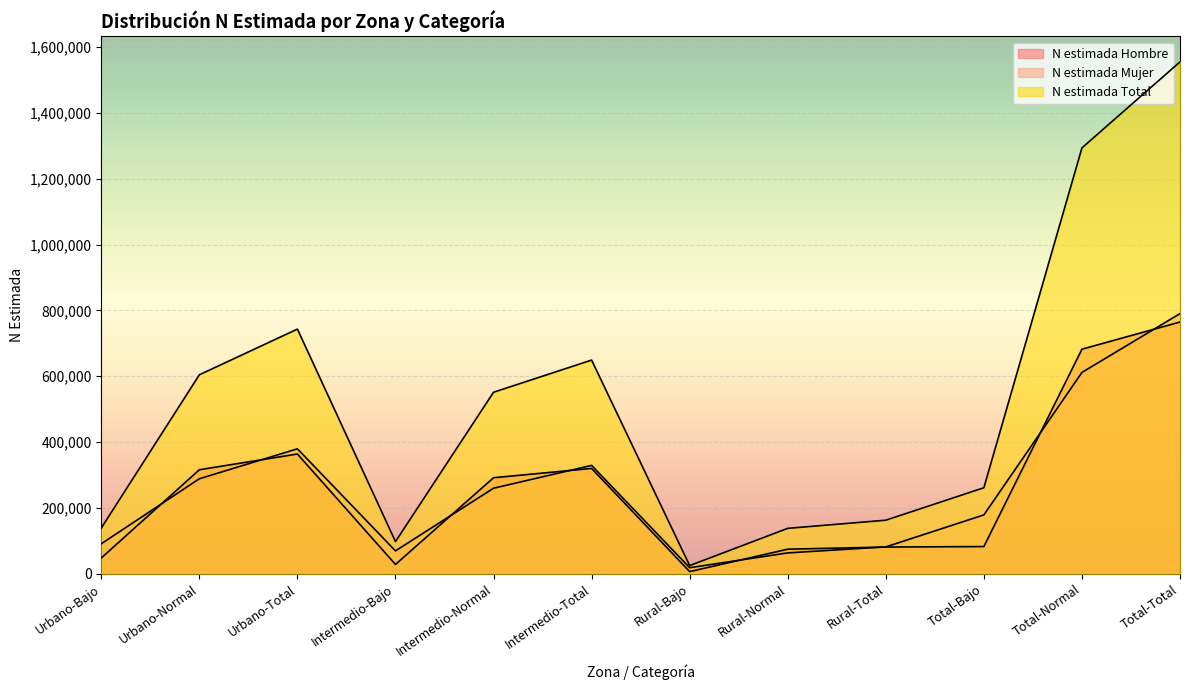

After their last crossing, which series has the higher values: N estimada Mujer or N estimada Hombre?

N estimada Mujer